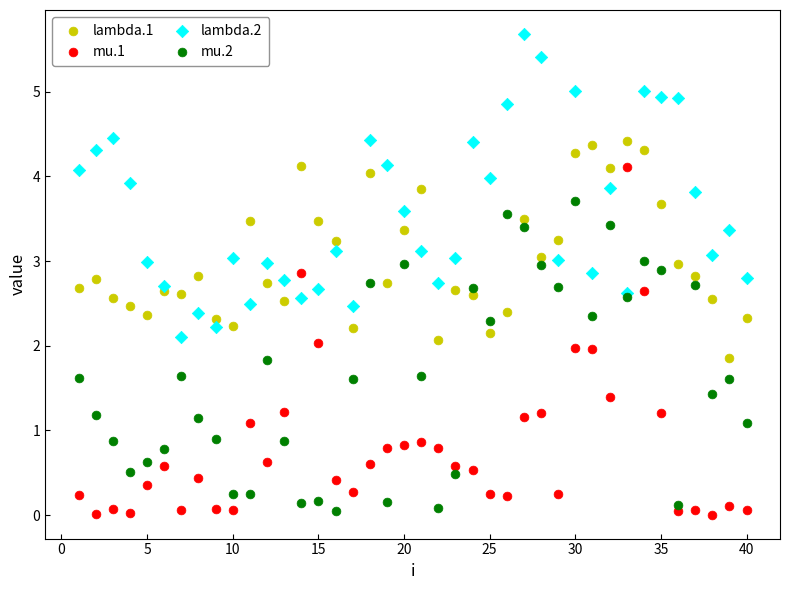

What are all the series names shown in the legend?

lambda.1, mu.1, lambda.2, mu.2